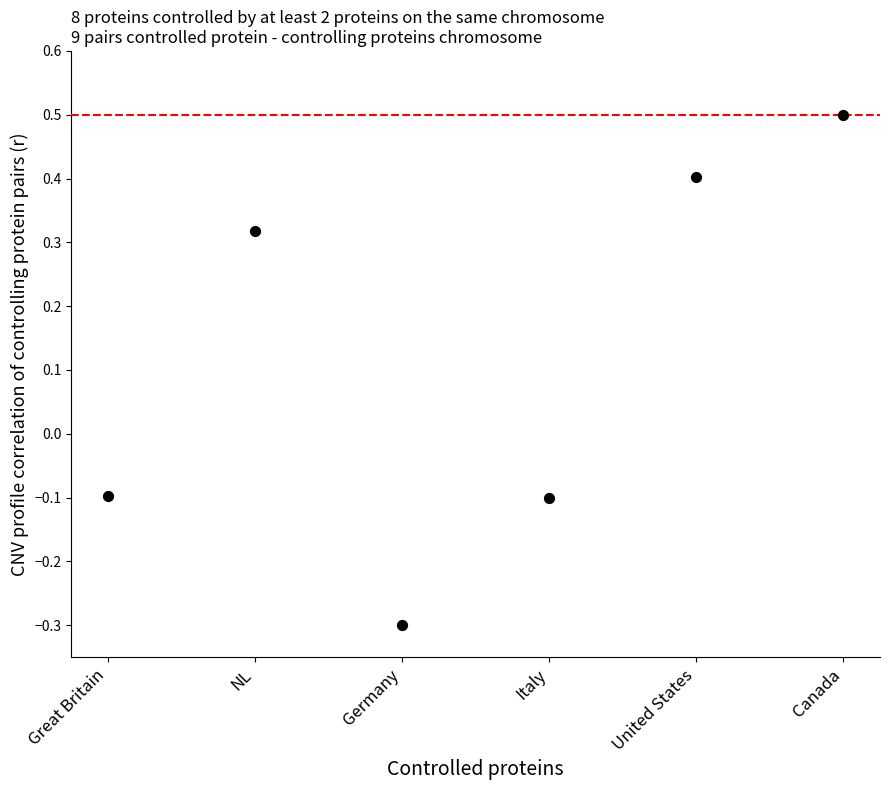

What is the range of Y values (max minus min)?

0.8